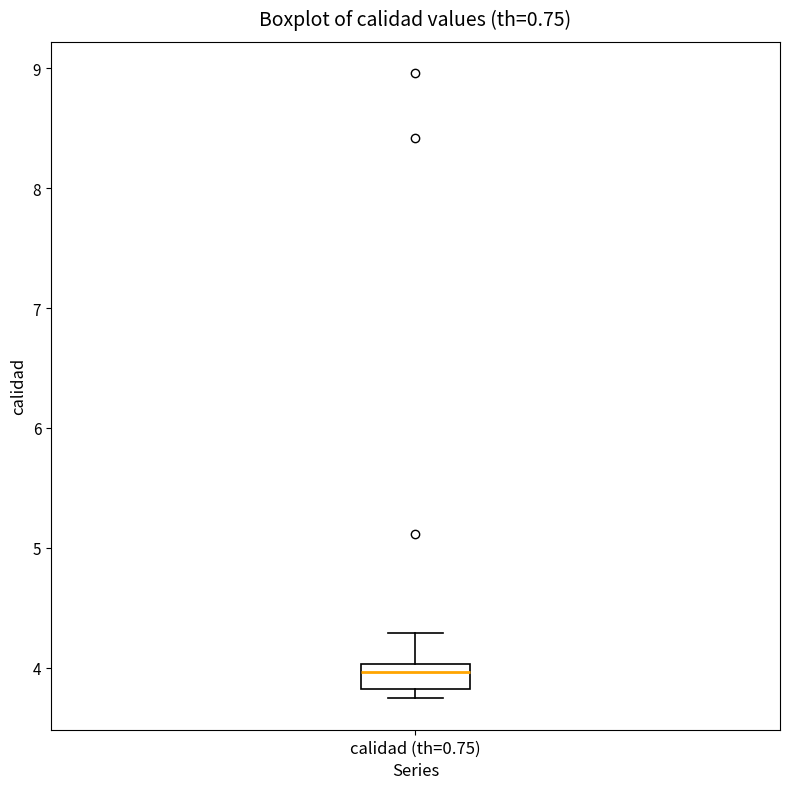

Read this box plot against the y-axis: the position of the median line, the range covered by the box, and the ends of both whiskers. The values are not printed on the chart, so give them approximately, as read against the axis.

median 4.0 (just below the box's upper edge), box 3.8 to 4.0, whiskers 3.7 to 4.3